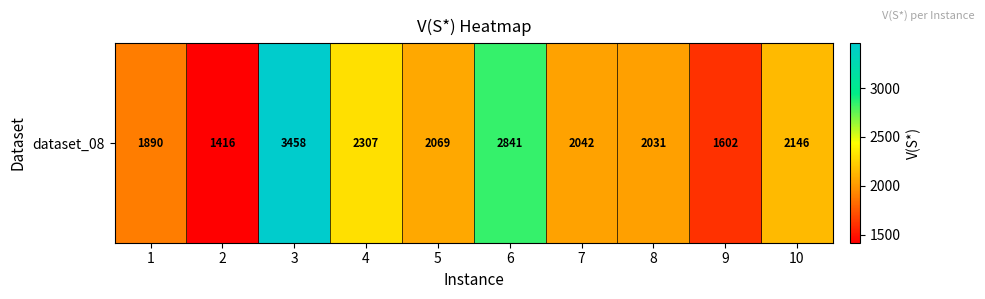

What is the difference between the second highest and minimum values?

1425